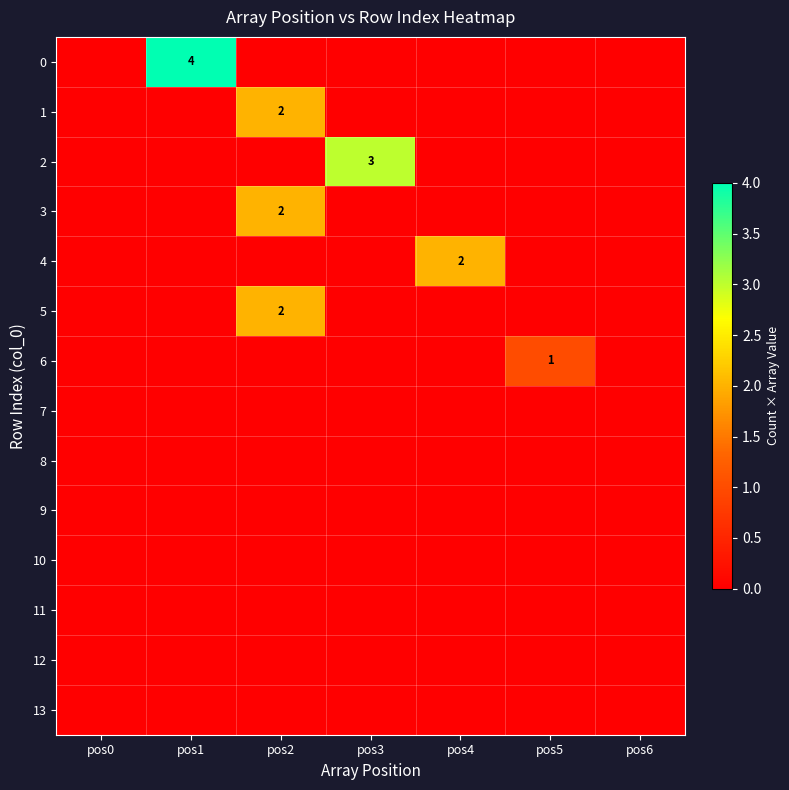

Is it true that 2 equals 1 at pos3?

False